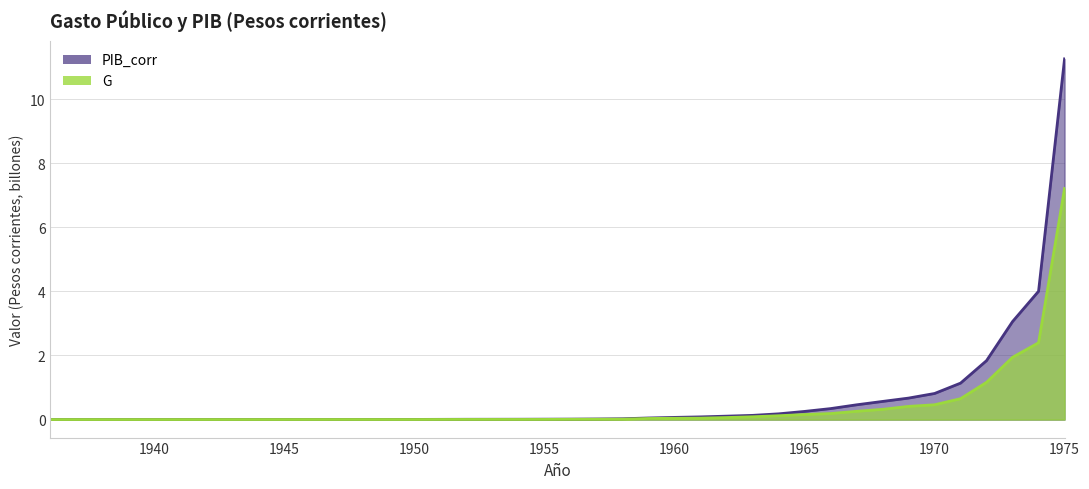

Count the number of categories in the chart.

40